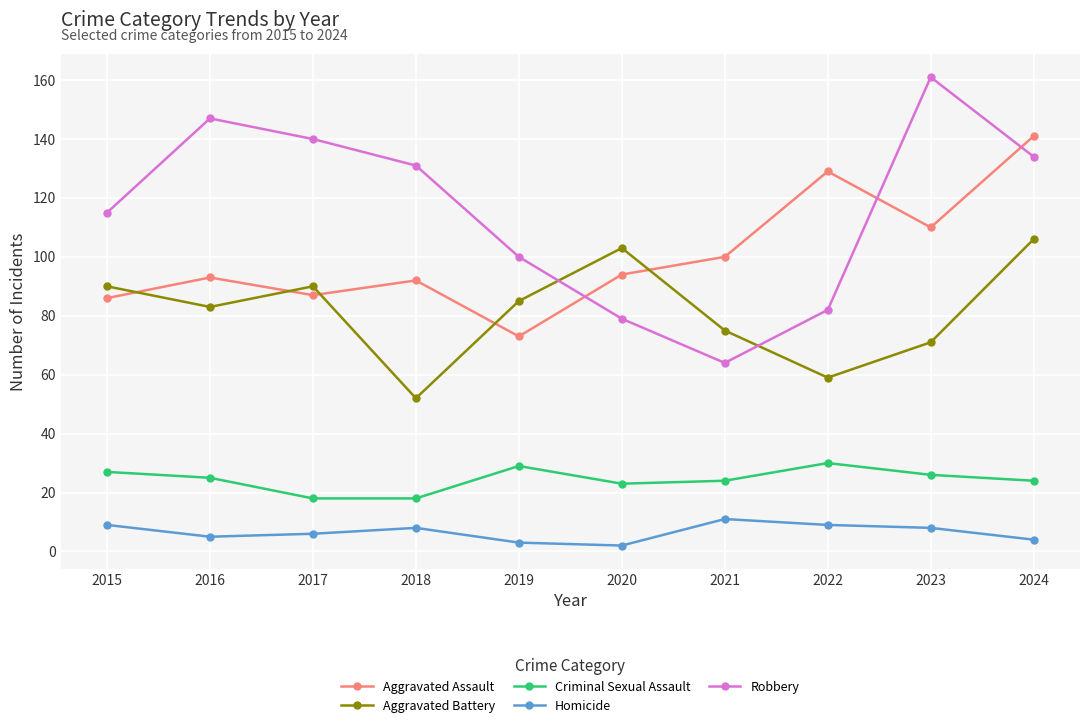

List the series in order of their peak value, lowest first.

Homicide, Criminal Sexual Assault, Aggravated Battery, Aggravated Assault, Robbery